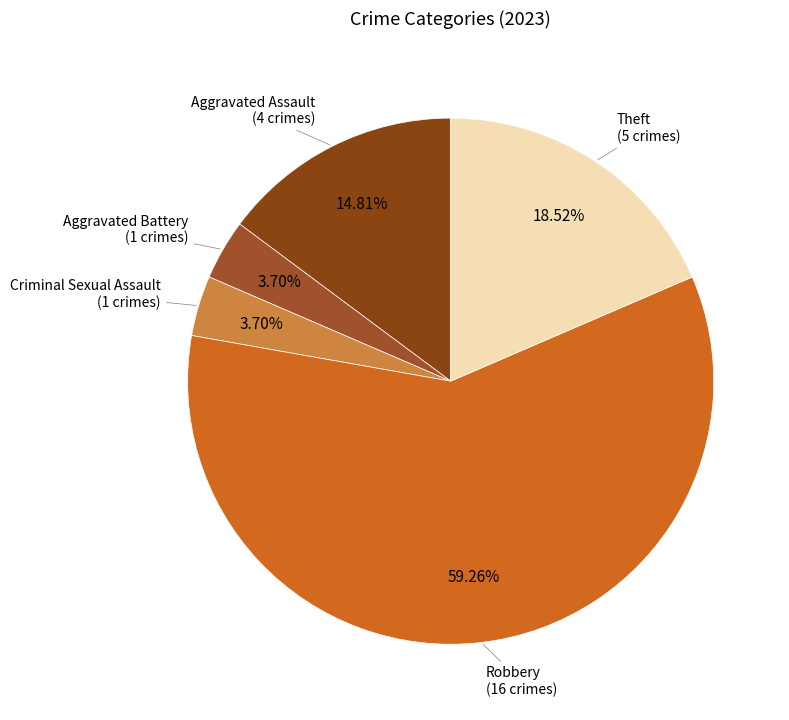

To the nearest percent, what is the difference between the largest and smallest slice percentages?

56%